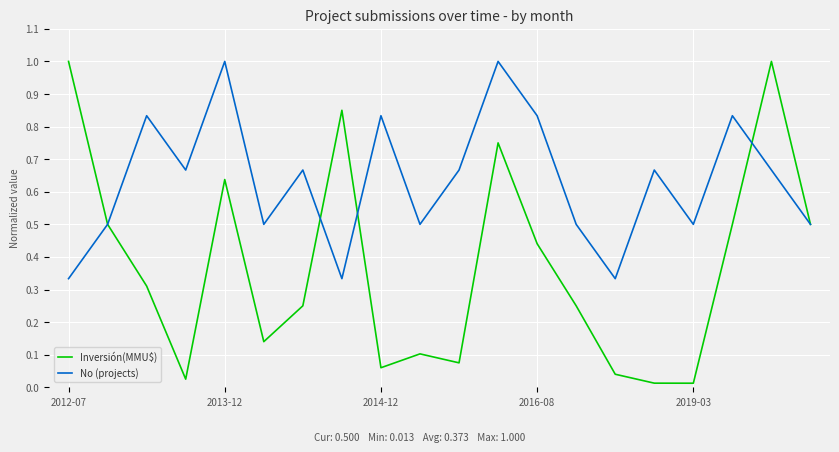

What is the highest value of the Inversión(MMU$) series?

1.0